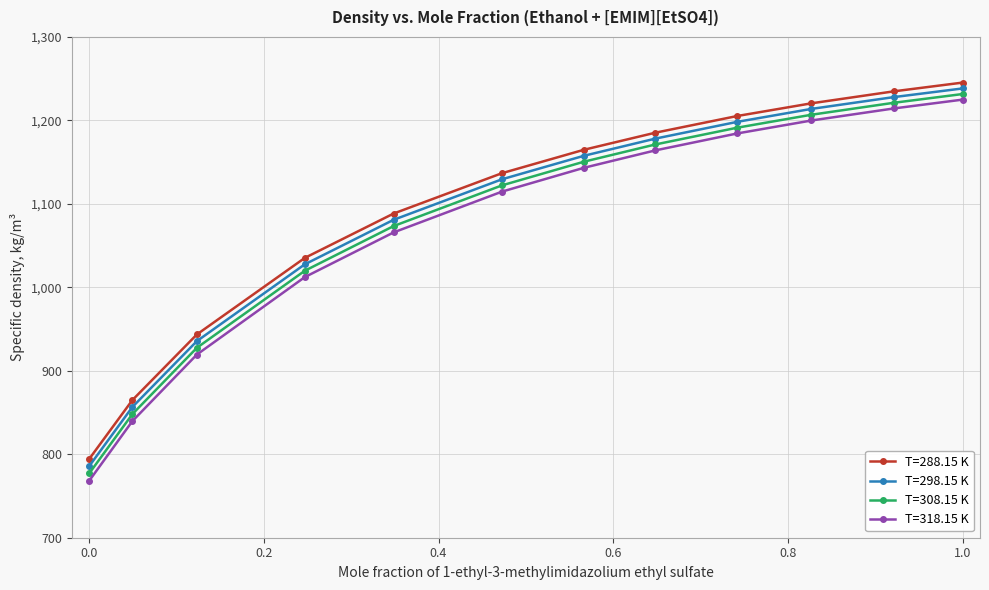

What is the value of the T=318.15 K point at the 3rd from the left?

919.5